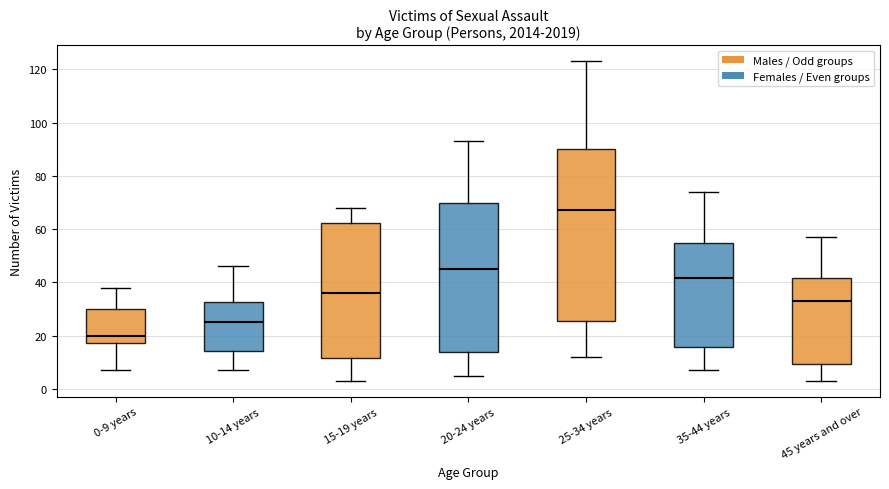

Reading left to right, transcribe this box plot: for each box, give where its median line is, the range the box spans, and where its two whiskers end, as read against the y-axis. The values are not printed on the chart, so give them approximately, as read against the axis.

0-9 years: median 20, box 18 to 30, whiskers 8 to 38
10-14 years: median 26, box 14 to 32, whiskers 8 to 46
15-19 years: median 36, box 12 to 62, whiskers 4 to 68
20-24 years: median 46, box 14 to 70, whiskers 6 to 94
25-34 years: median 68, box 26 to 90, whiskers 12 to 124
35-44 years: median 42, box 16 to 54, whiskers 8 to 74
45 years and over: median 34, box 10 to 42, whiskers 4 to 58